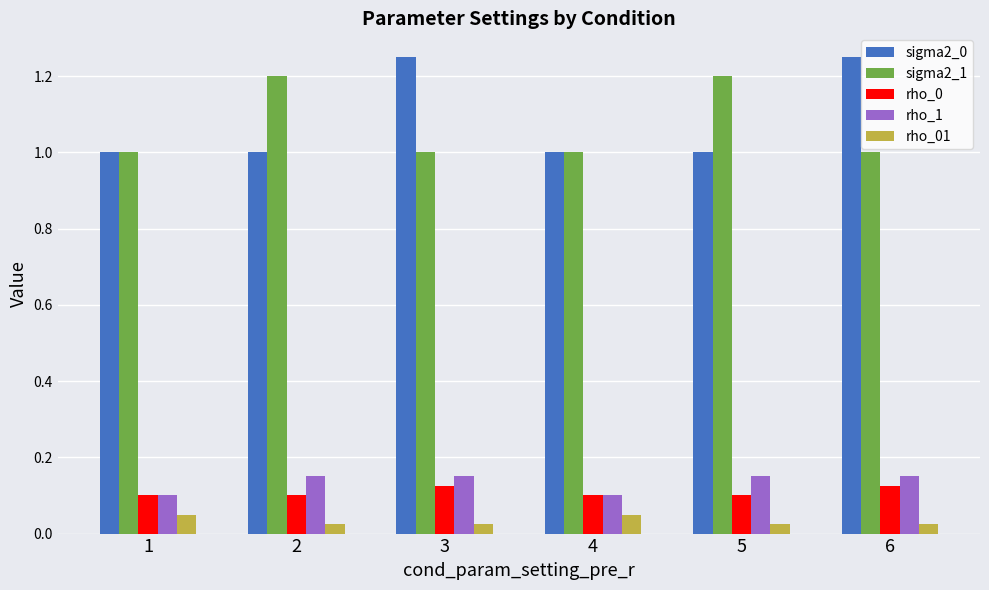

Is the value of sigma2_1 at 2 greater than the value of sigma2_0 at 4?

Yes